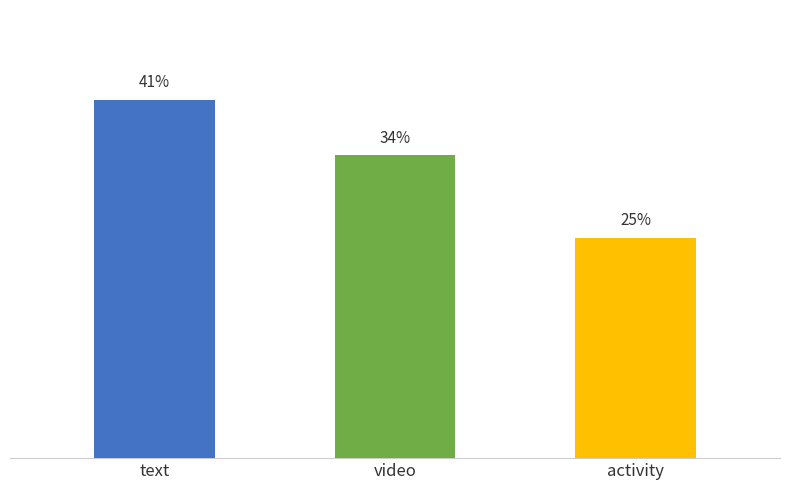

Approximately how many times larger is the value at text compared to activity?

1.6